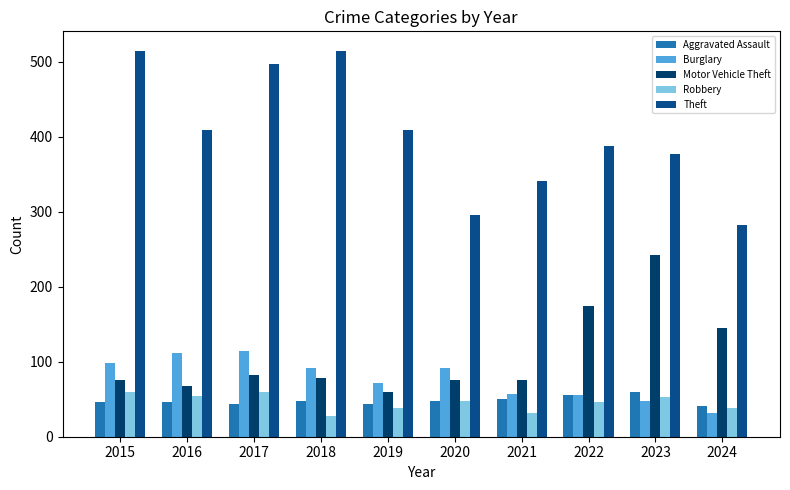

Rank the series at 2018 from highest to lowest value.

Theft, Burglary, Motor Vehicle Theft, Aggravated Assault, Robbery